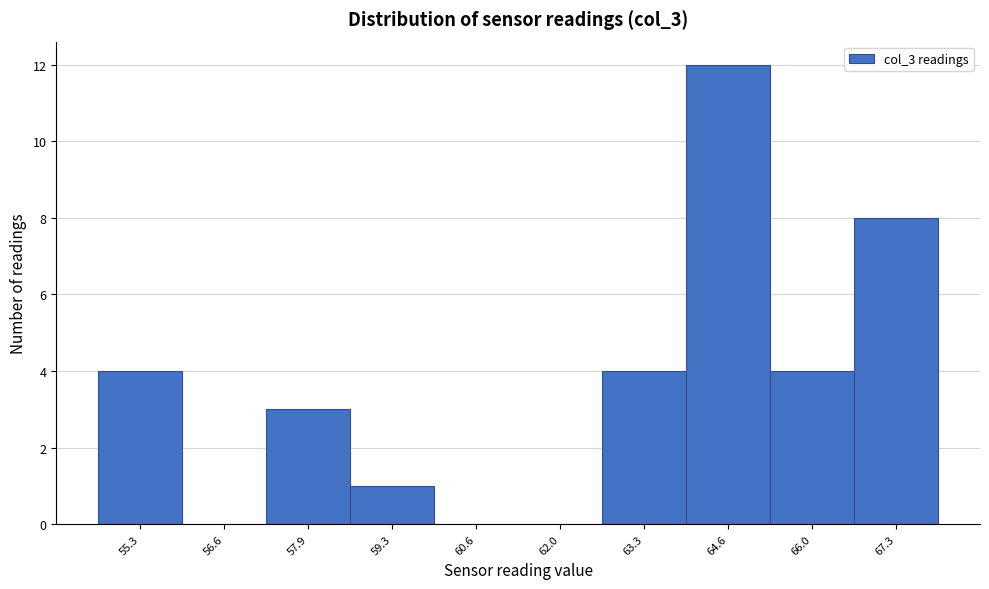

Reading left to right, what are all the values shown in this chart?

55.3=4	56.6=0	57.9=3	59.3=1	60.6=0	62.0=0	63.3=4	64.6=12	66.0=4	67.3=8